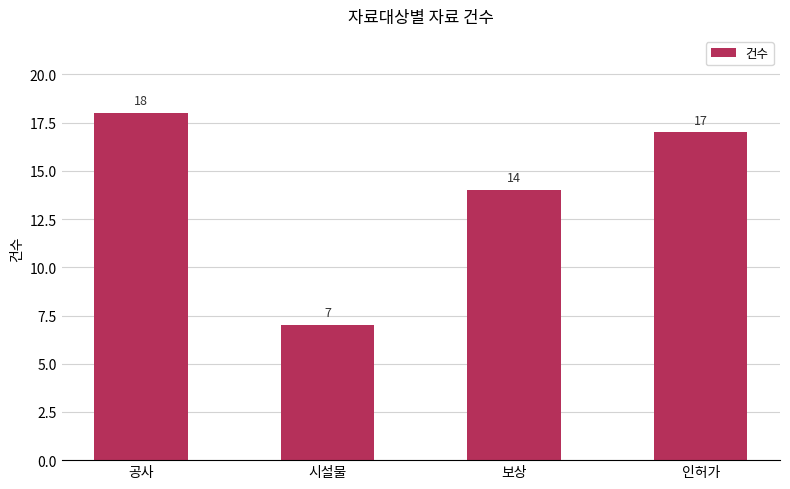

Rank the categories by value from lowest to highest.

시설물, 보상, 인허가, 공사